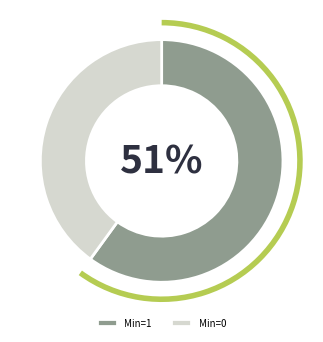

Combined, do Extension.value[x] and Extension account for over 50%?

No